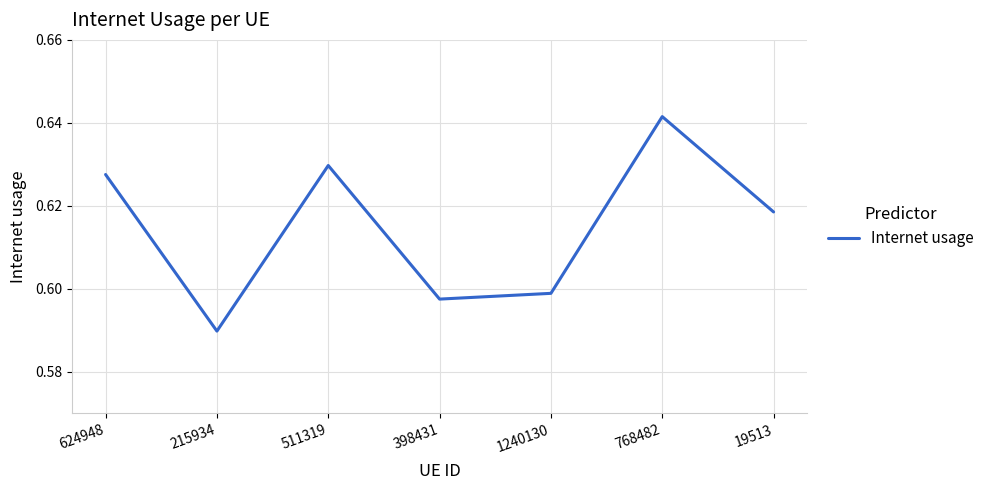

What position from the right is 624948?

7